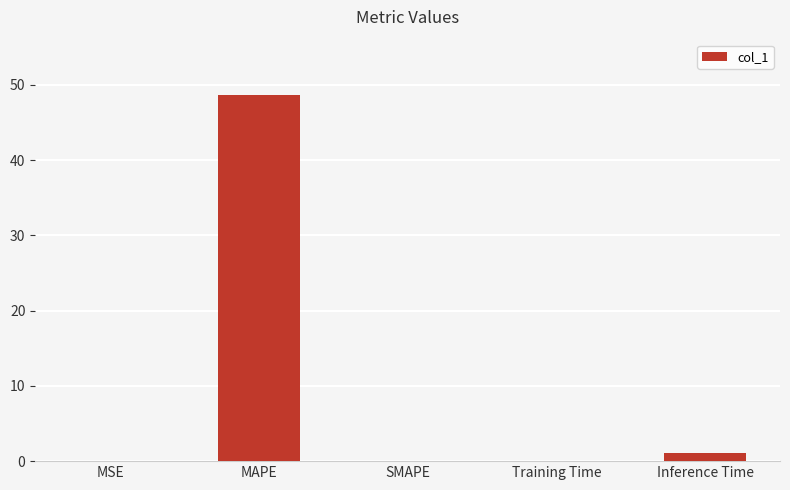

What is the difference between the values at Training Time and SMAPE?

0.1